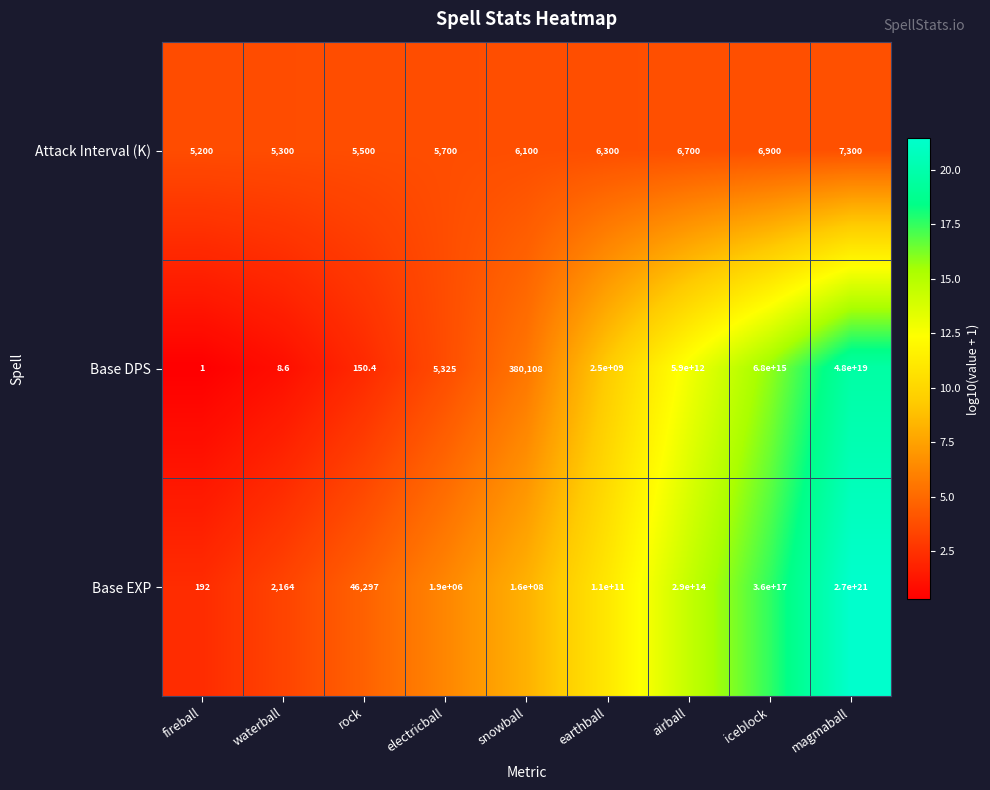

The value of Base DPS at waterball is 8.6. True or false?

True